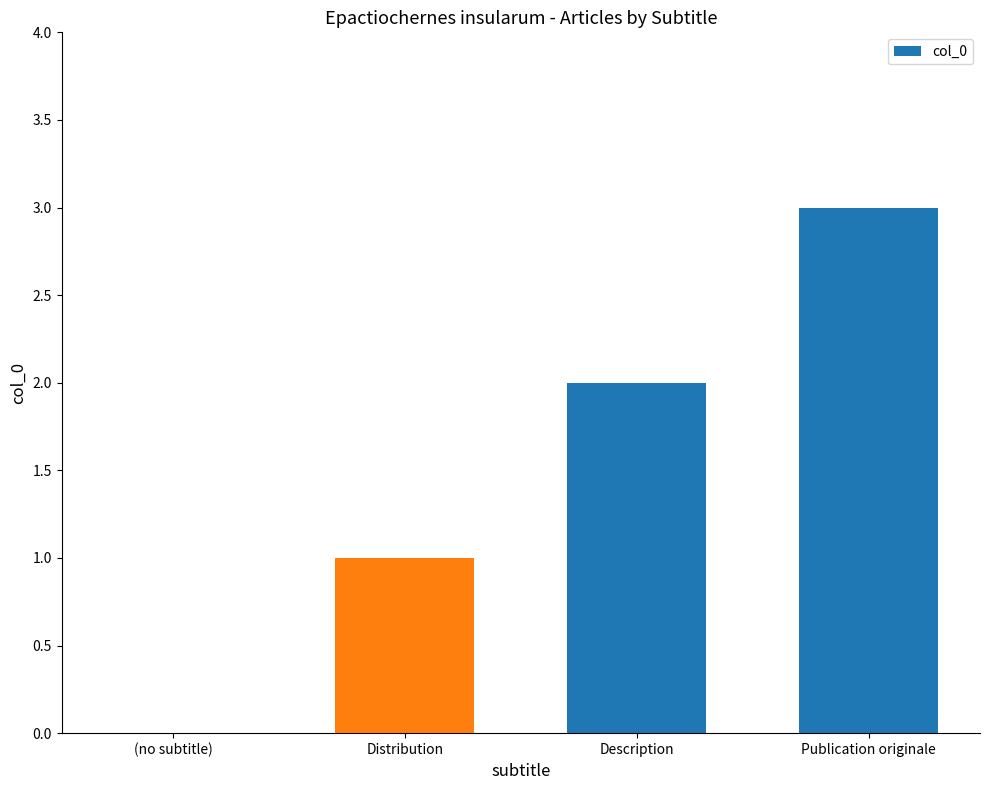

The chart shows a value of 1 at Distribution. True or false?

True